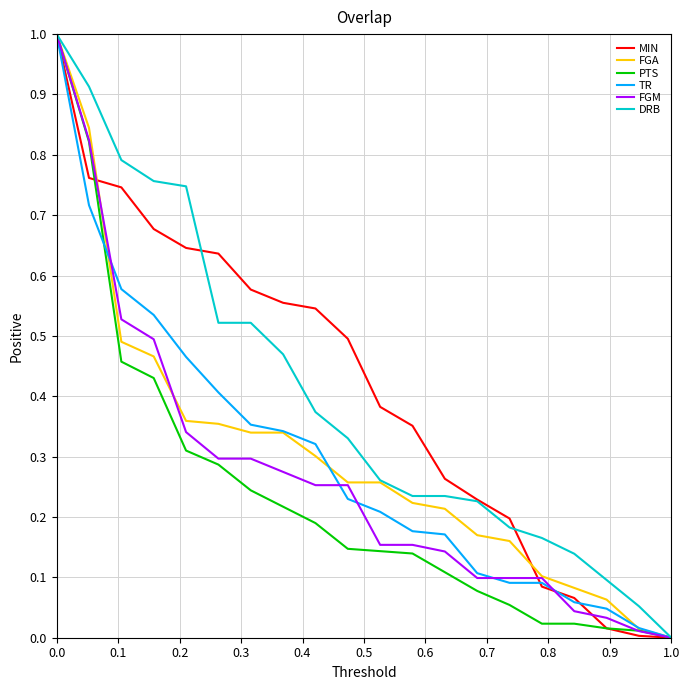

What is the maximum value for TR?

1.0